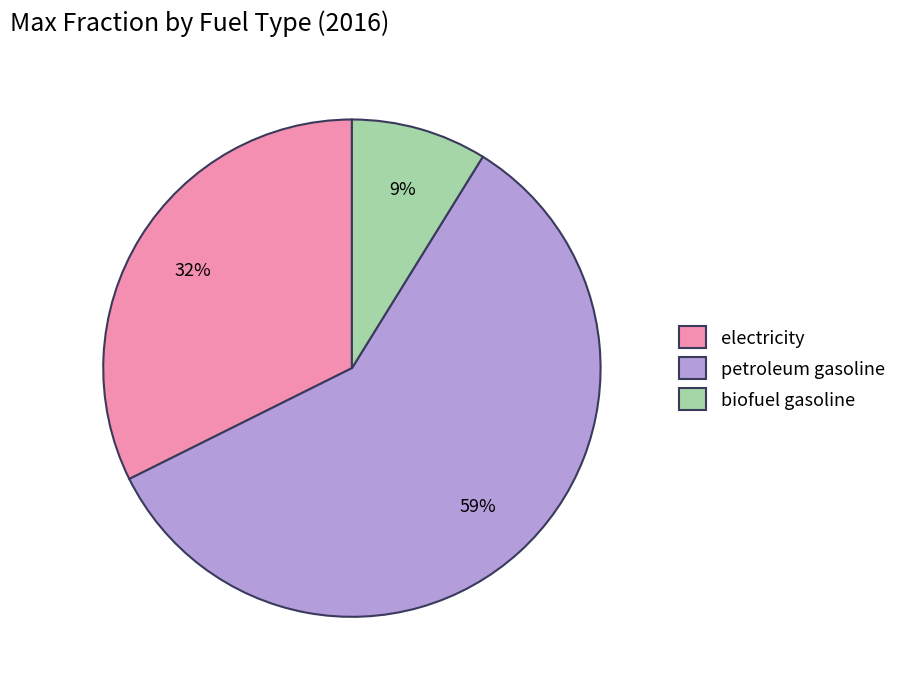

How many segments does this pie chart have?

3